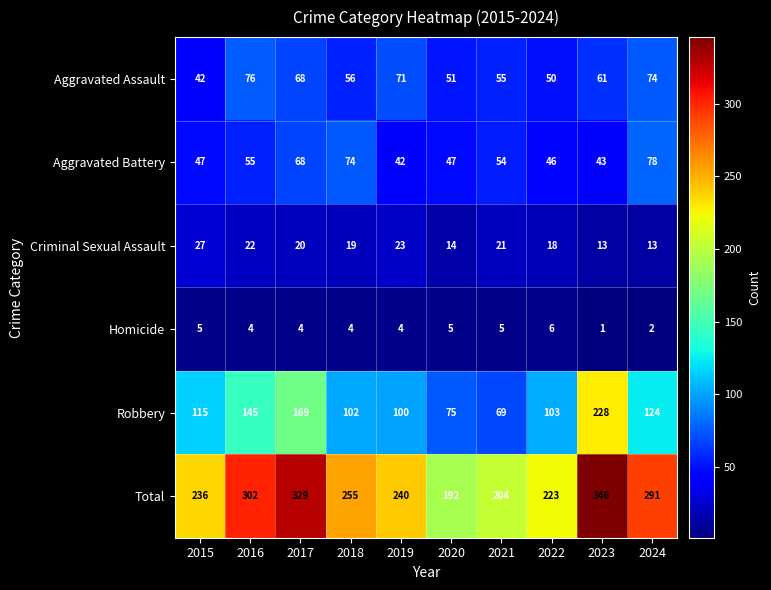

At which label does Aggravated Battery first exceed 54?

2016